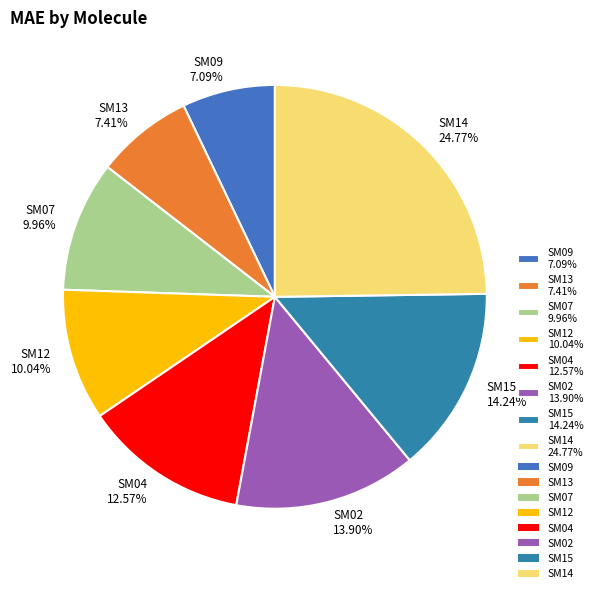

True or false: SM14 accounts for 35% of the total.

False